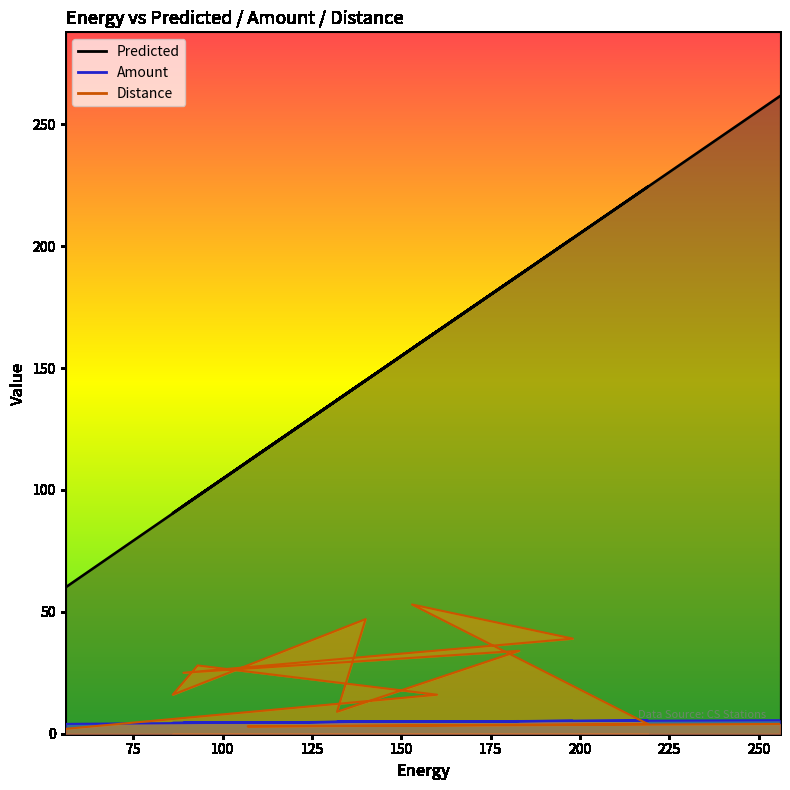

The Amount series shows 1.5 at 93. True or false?

False